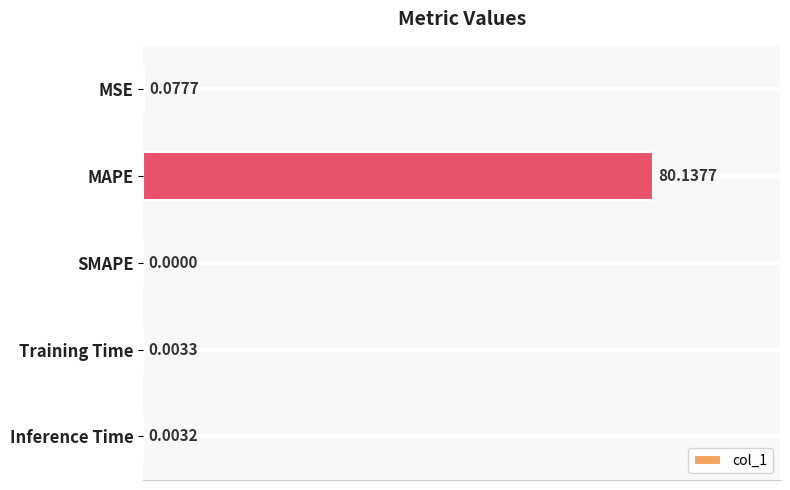

Count the number of categories in the chart.

5